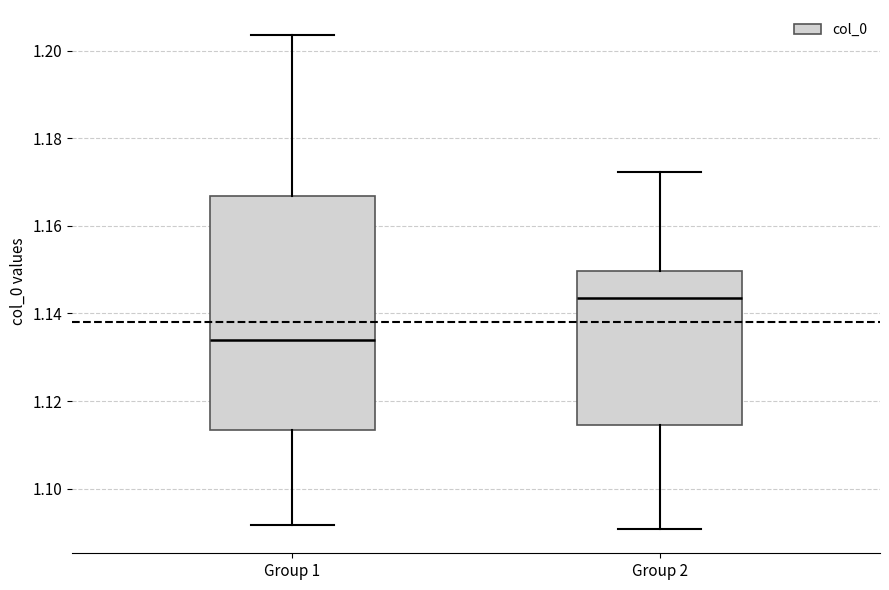

Which box has the lowest median line?

Group 1